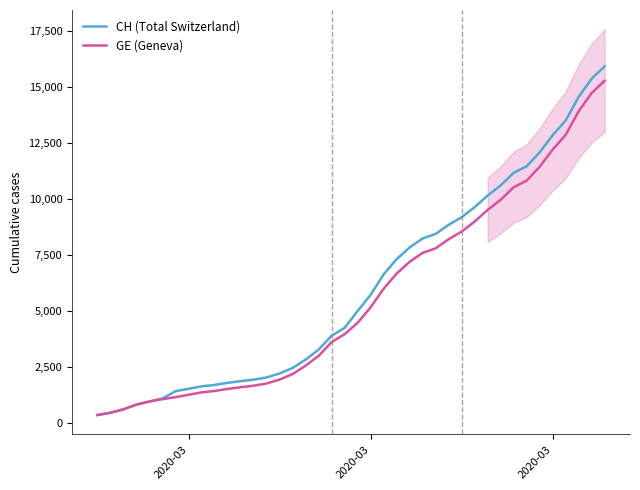

True or false: GE (Geneva) and CH (Total Switzerland) cross at least once.

False